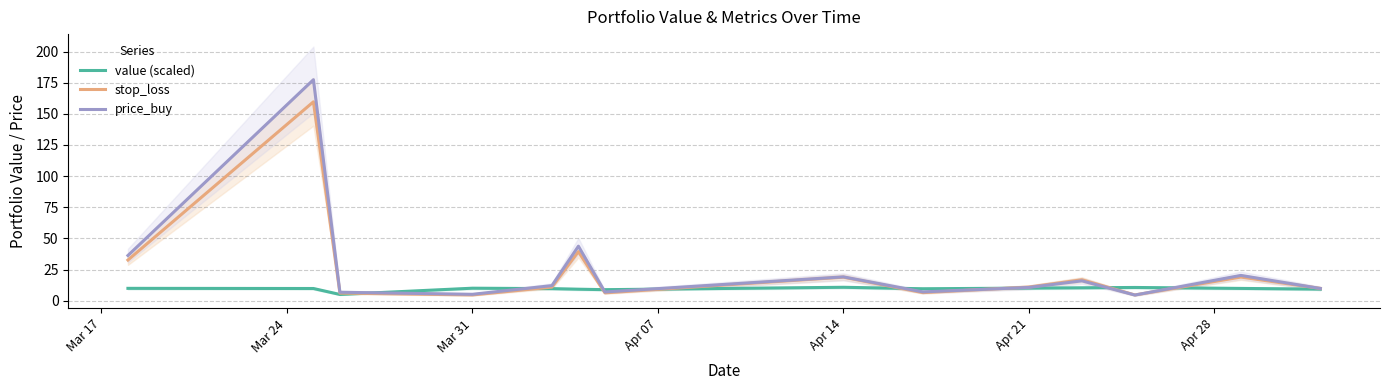

Is it true that value (scaled) equals 10.7 at Apr 14?

True